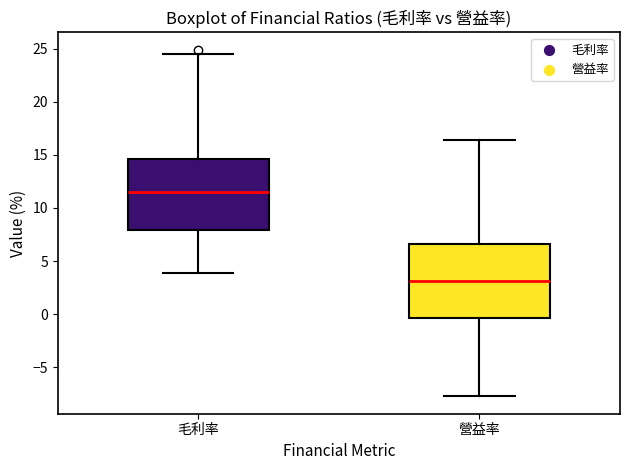

Where is the upper edge of the box for 營益率 on the y-axis? The values are not printed on the chart, so give them approximately, as read against the axis.

6.5